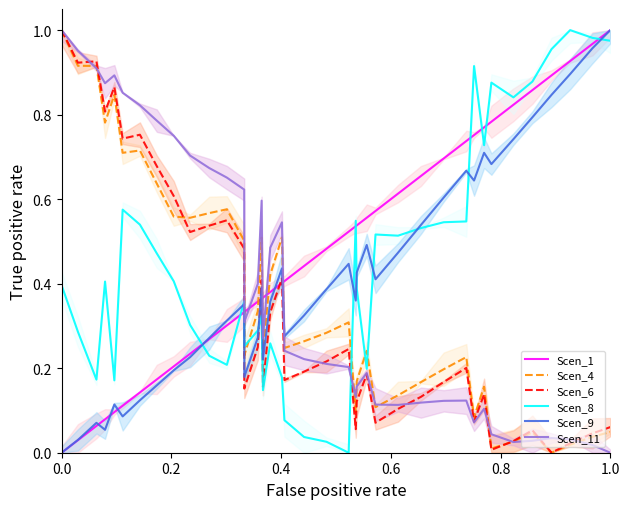

How many series are shown in this chart?

6